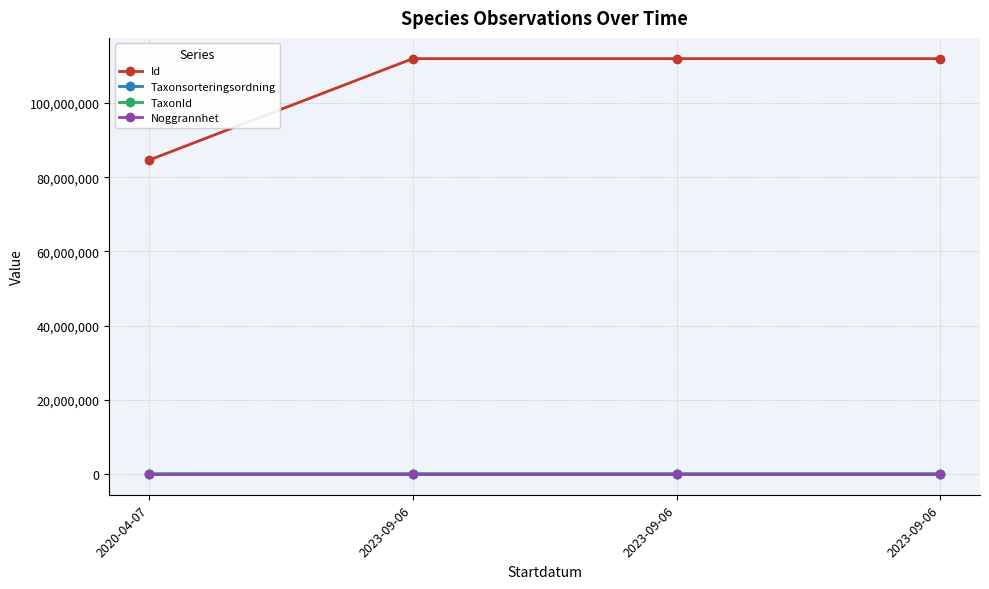

True or false: TaxonId and Id cross at least once.

False